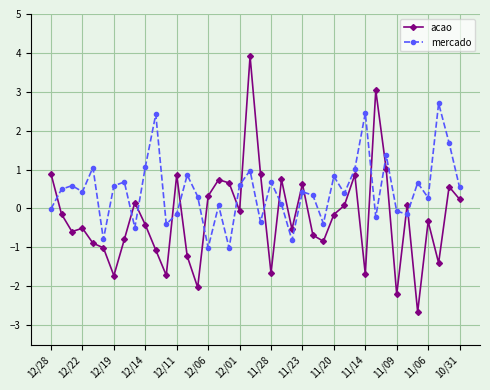

Which series has the largest total across all categories?

mercado